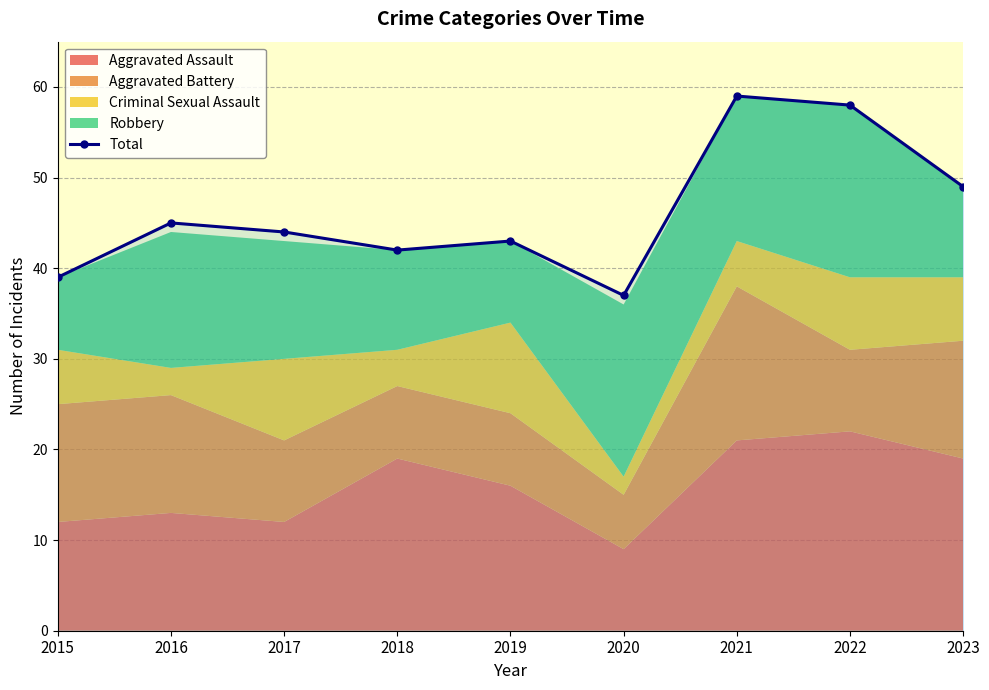

Reading left to right, list all the values displayed in this chart.

39	45	44	42	43	37	59	58	49